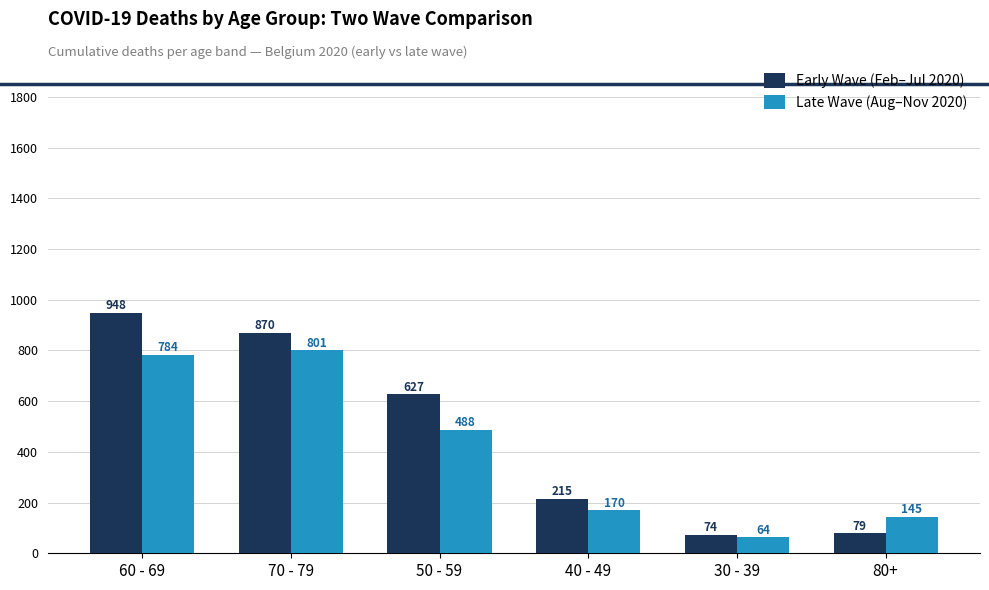

Reading left to right, extract all data points from this chart.

Early Wave (Feb–Jul 2020): 948	870	627	215	74	79
Late Wave (Aug–Nov 2020): 784	801	488	170	64	145